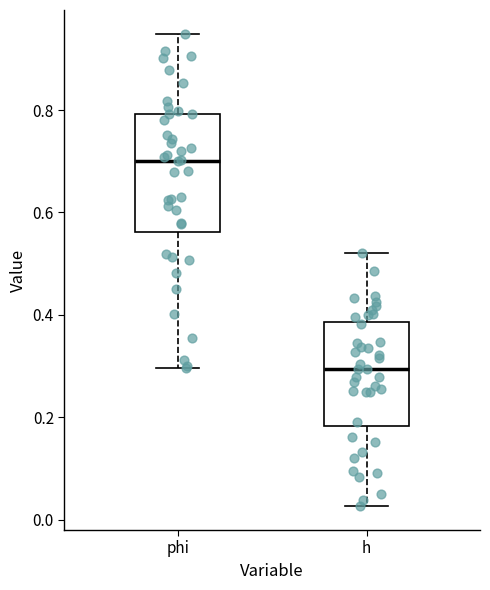

Which box has the lowest median line?

h